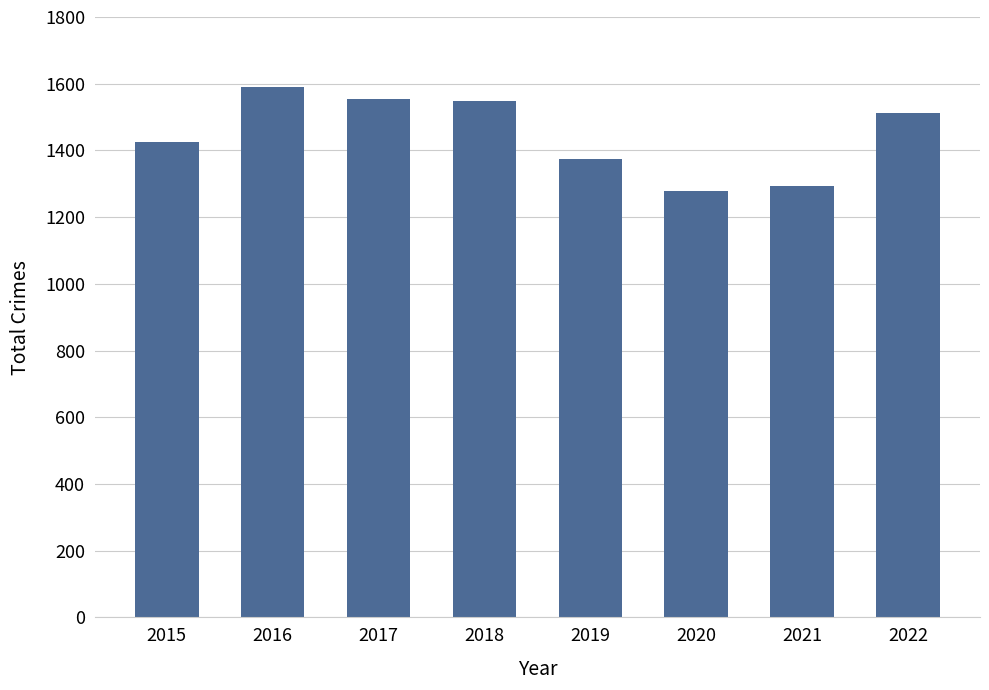

What is the greatest value displayed?

1590